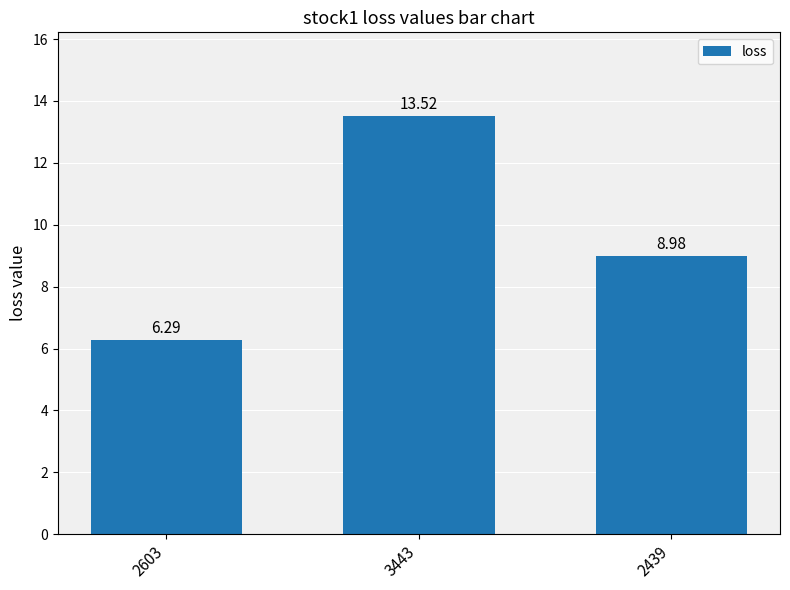

What is the difference between the values at 2439 and 3443?

4.5